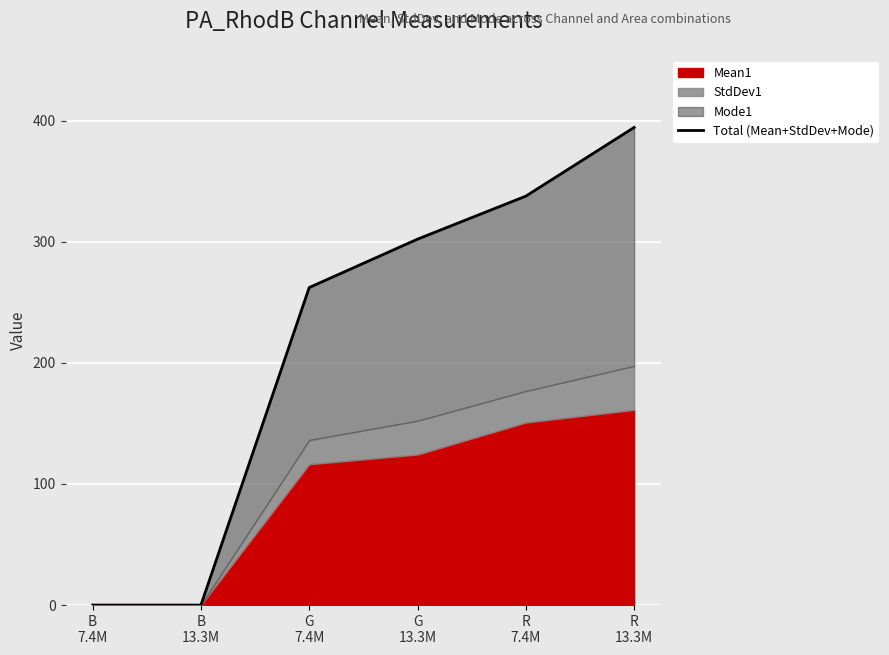

What is the value of the 4th point from the left?

302.2